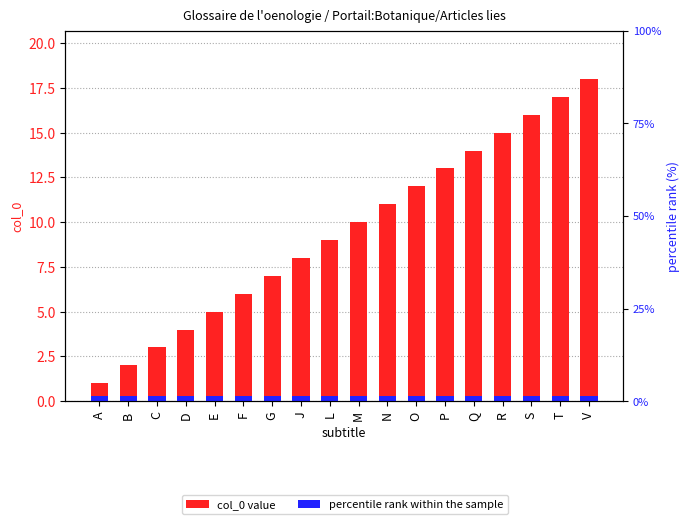

Is it true that the value at J is 8?

True